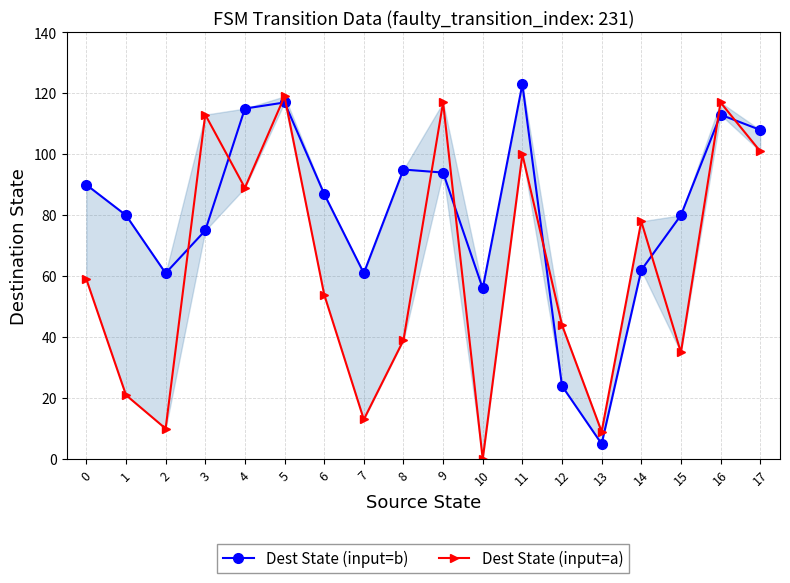

What are all the series names shown in the legend?

Dest State (input=b), Dest State (input=a)